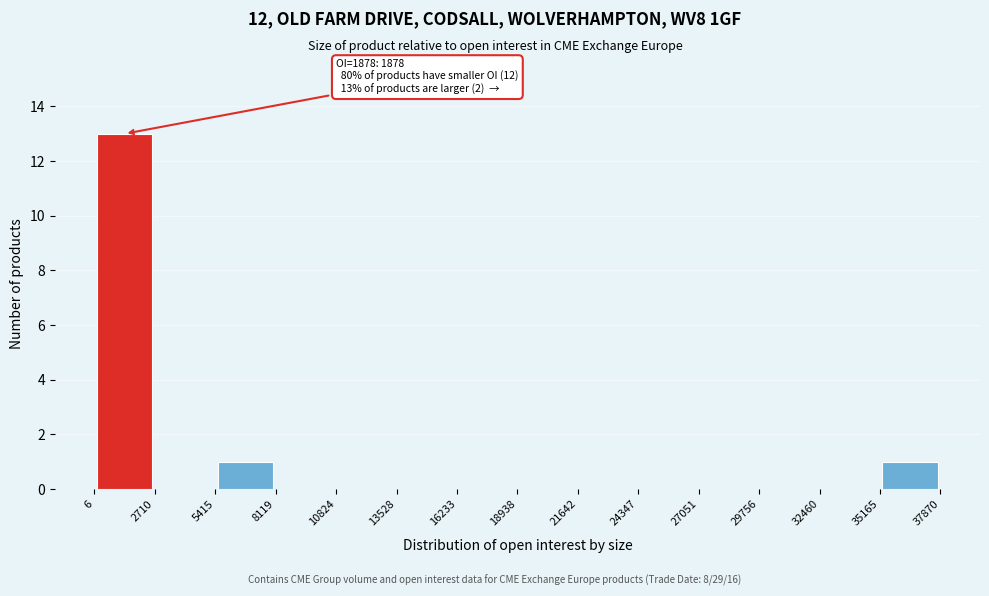

Which range on the x-axis has the tallest bar?

6 to 2710